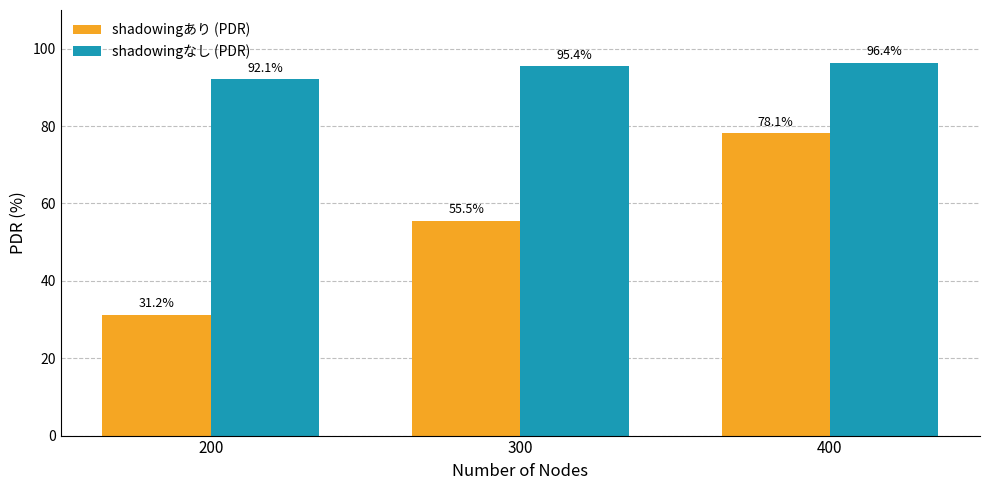

The shadowingなし (PDR) series shows 136.3 at 200. True or false?

False